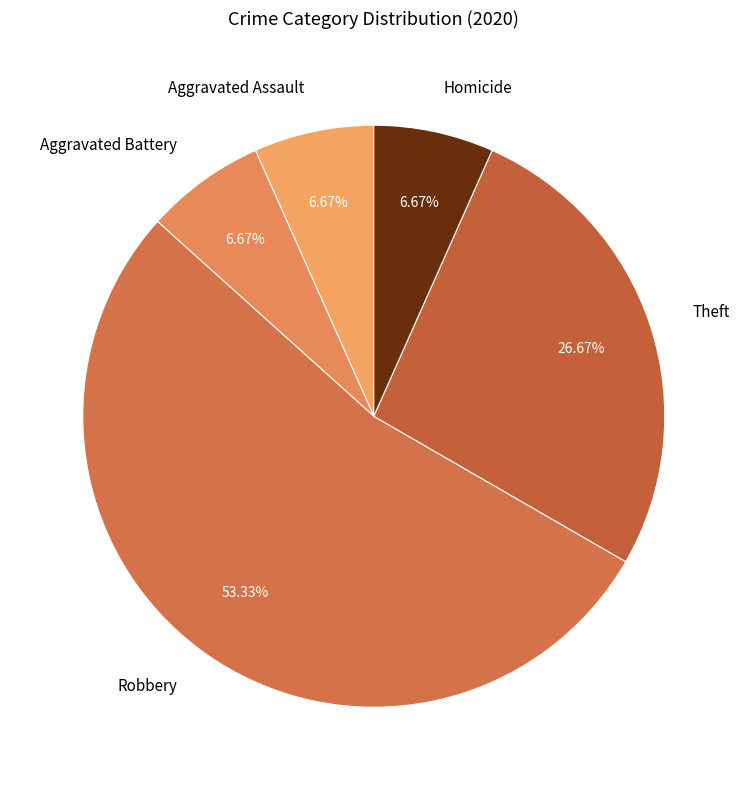

What percentage is NOT represented by Aggravated Assault?

93.3%